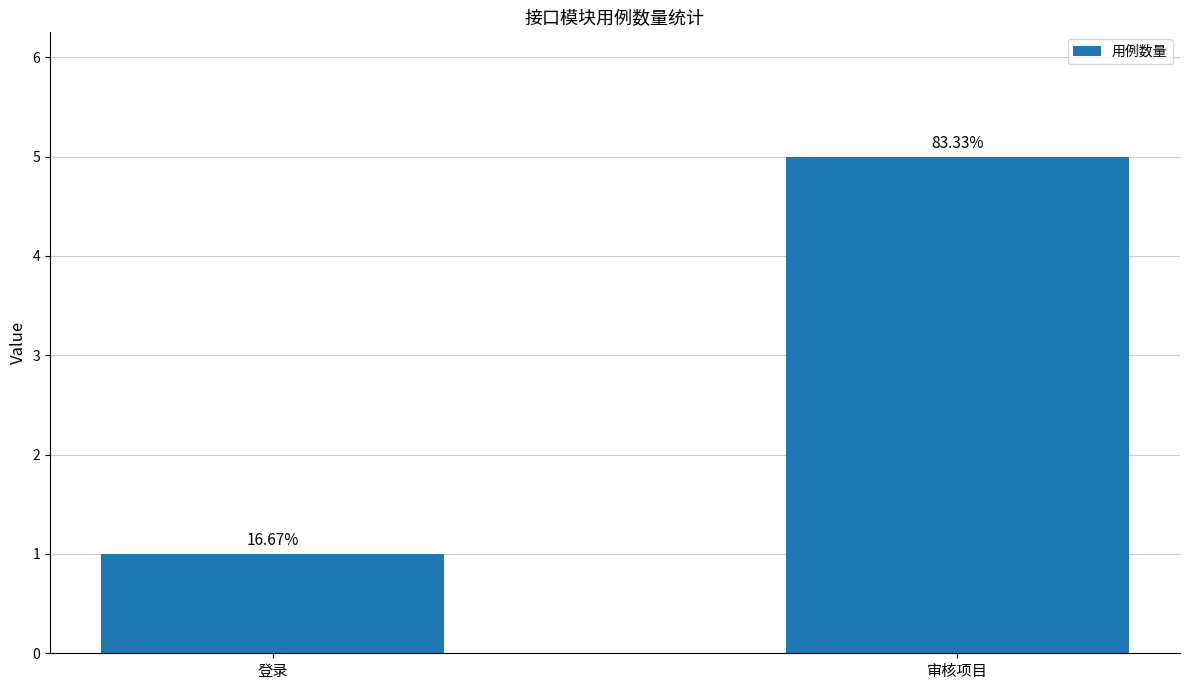

What is the label of the 2nd bar from the right?

登录